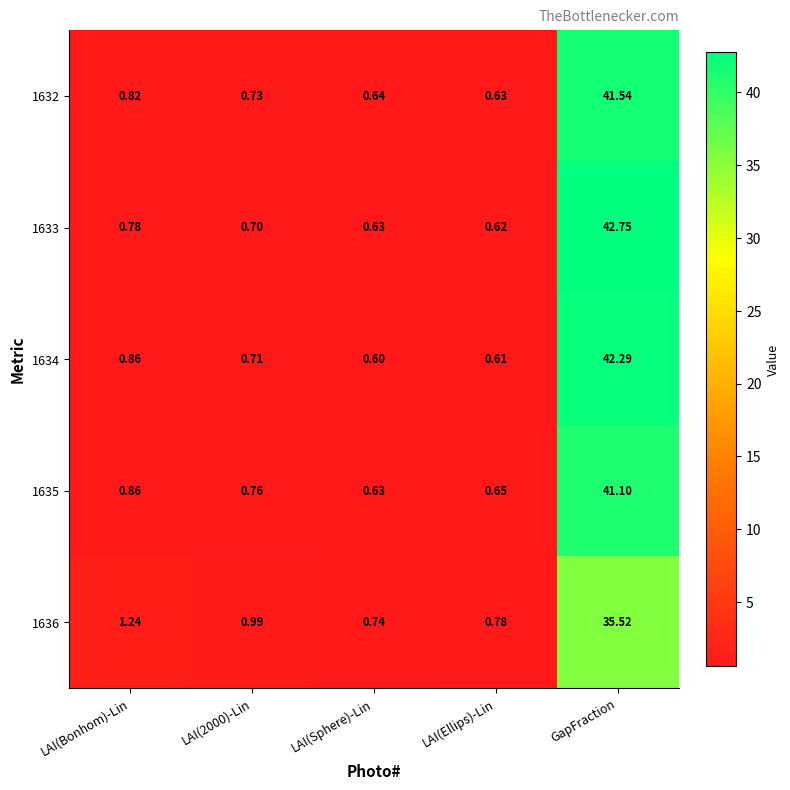

How many data points does each series have?

5